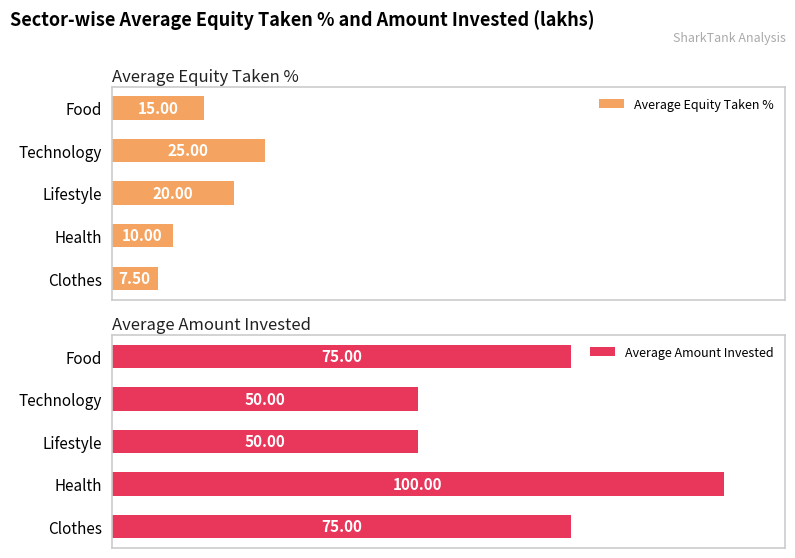

How many Average Equity Taken % values are between 10 and 20?

3